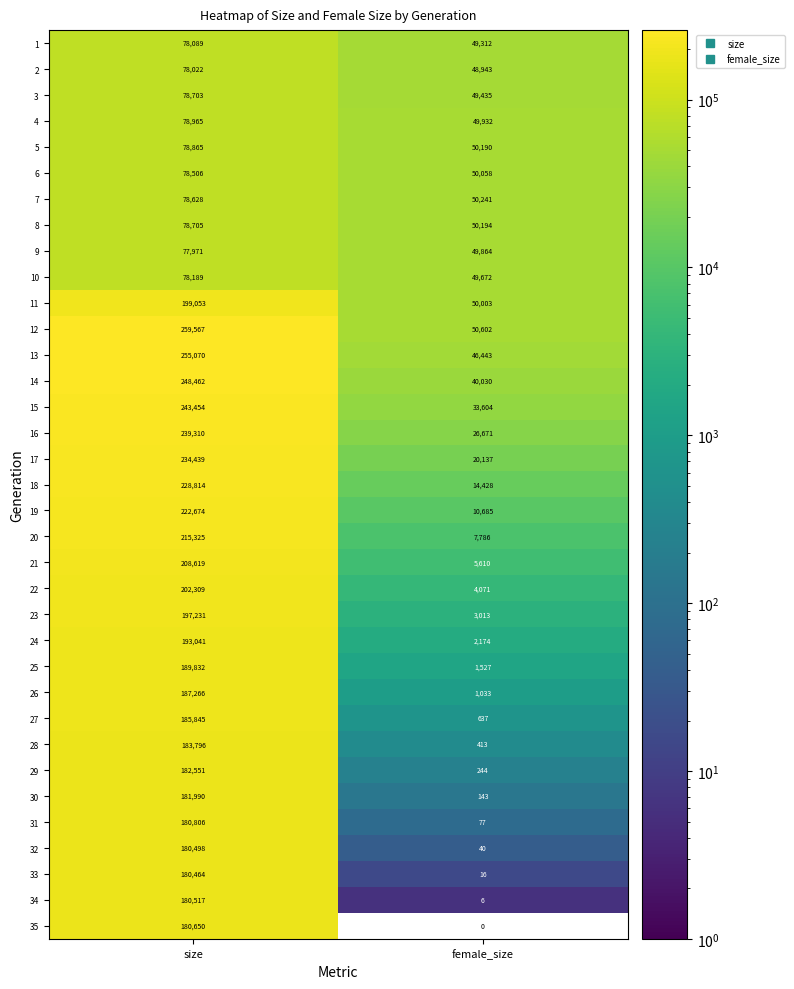

What is the spread (max minus min) of values at size?

181596